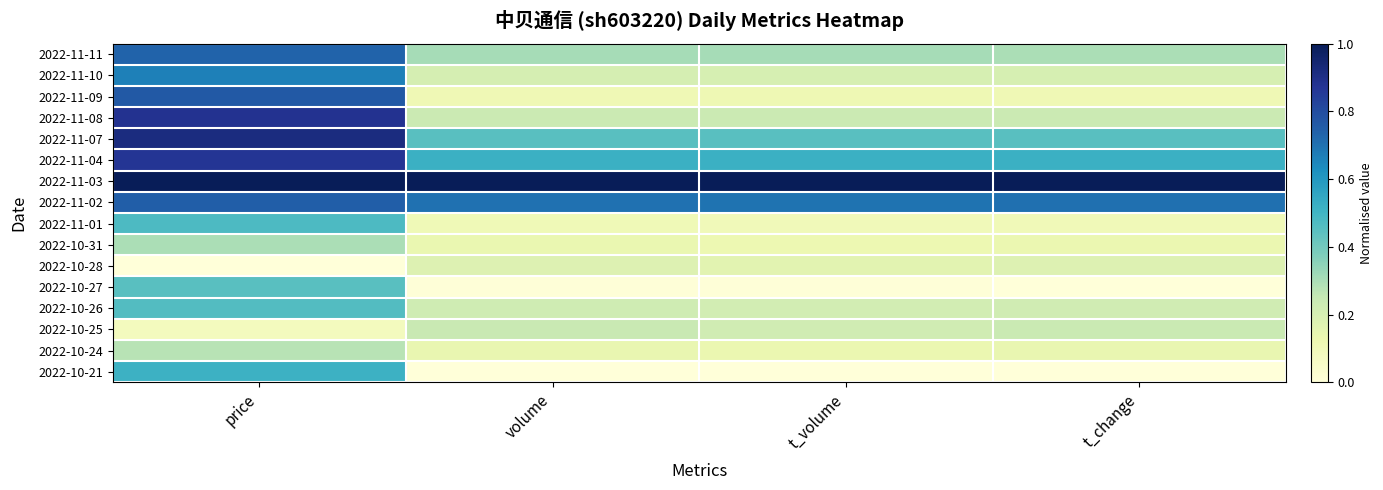

Count the number of data series in this chart.

16